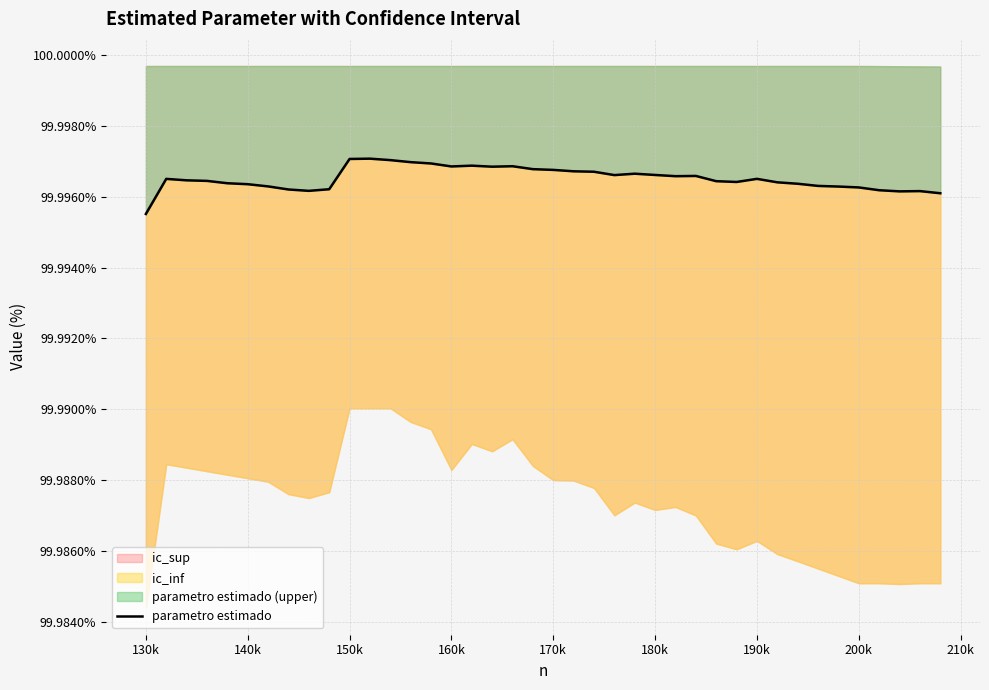

Does the chart display data point markers on the line(s)?

No